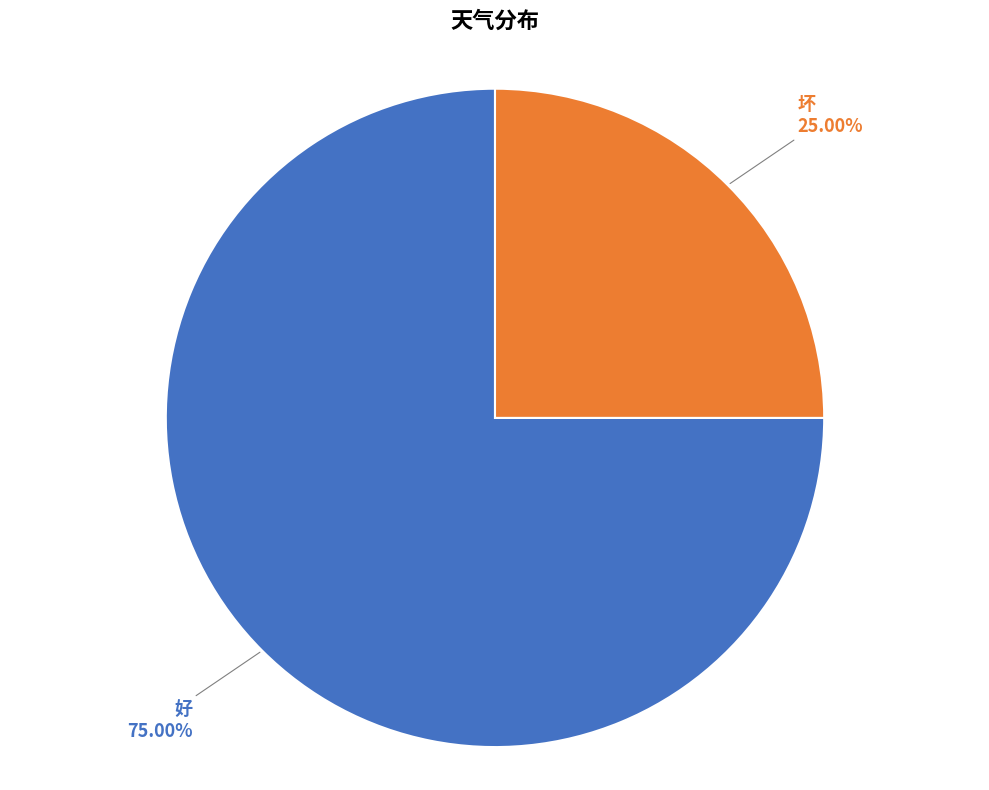

To the nearest percent, what is the difference between the largest and smallest slice percentages?

50%